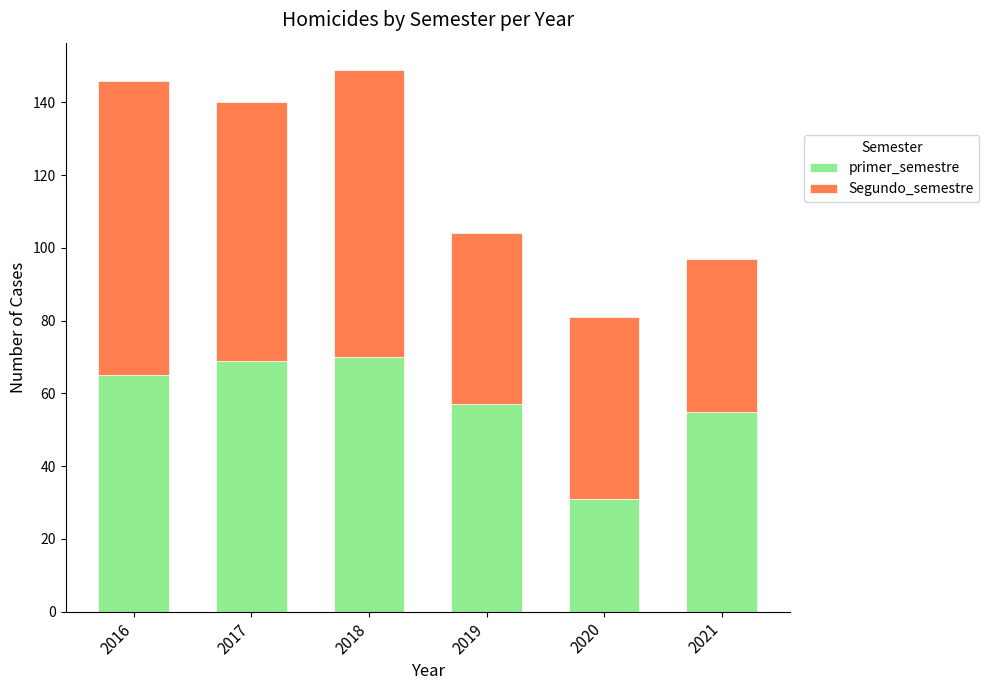

Are the bars horizontal?

No